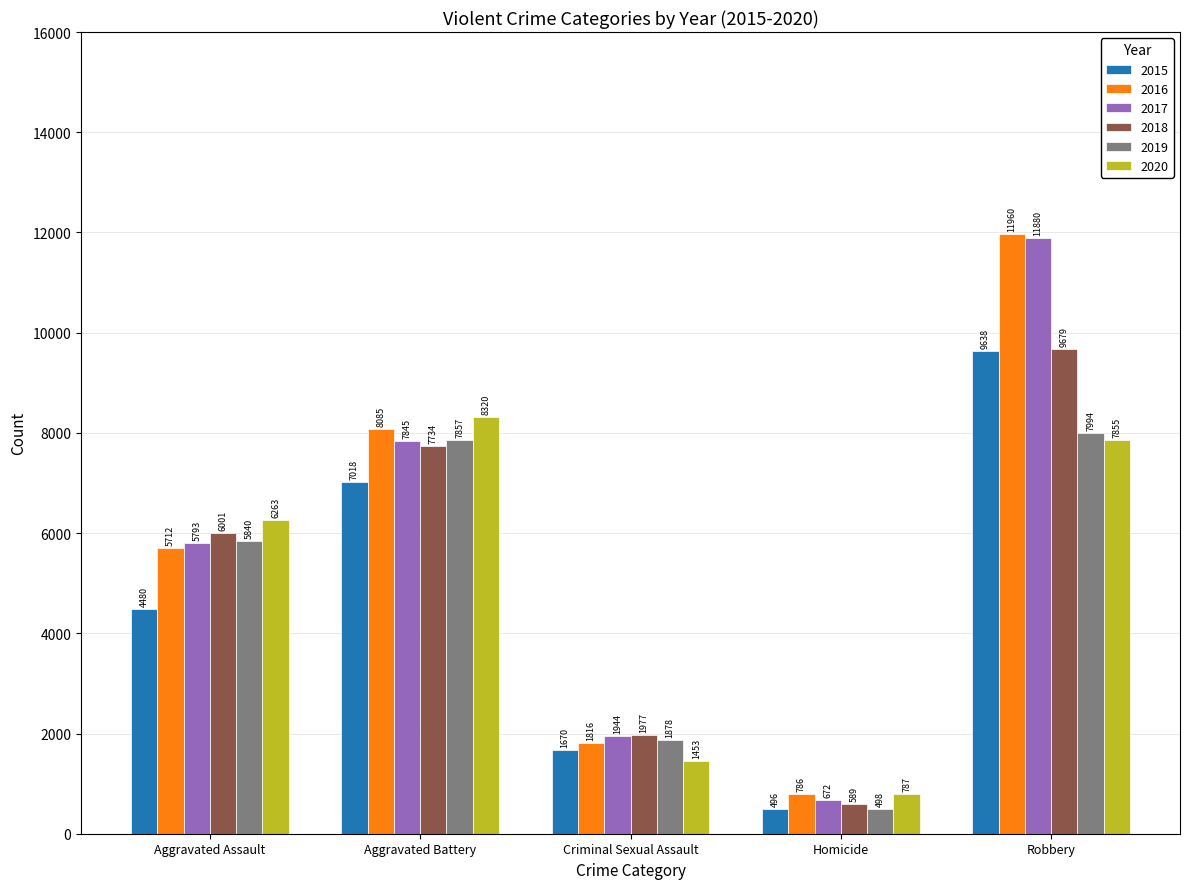

Reading left to right, what are all the values shown in this chart?

2015: Aggravated Assault=4480	Aggravated Battery=7018	Criminal Sexual Assault=1670	Homicide=496	Robbery=9638
2016: Aggravated Assault=5712	Aggravated Battery=8085	Criminal Sexual Assault=1816	Homicide=786	Robbery=11960
2017: Aggravated Assault=5793	Aggravated Battery=7845	Criminal Sexual Assault=1944	Homicide=672	Robbery=11880
2018: Aggravated Assault=6001	Aggravated Battery=7734	Criminal Sexual Assault=1977	Homicide=589	Robbery=9679
2019: Aggravated Assault=5840	Aggravated Battery=7857	Criminal Sexual Assault=1878	Homicide=498	Robbery=7994
2020: Aggravated Assault=6263	Aggravated Battery=8320	Criminal Sexual Assault=1453	Homicide=787	Robbery=7855